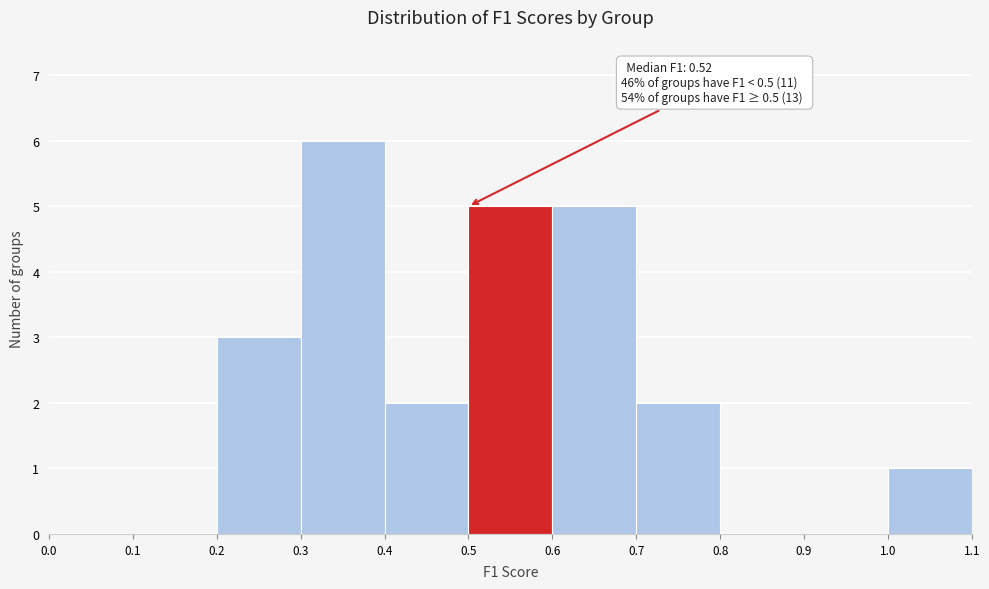

Over which range of the x-axis is the bar tallest?

0.3 to 0.4